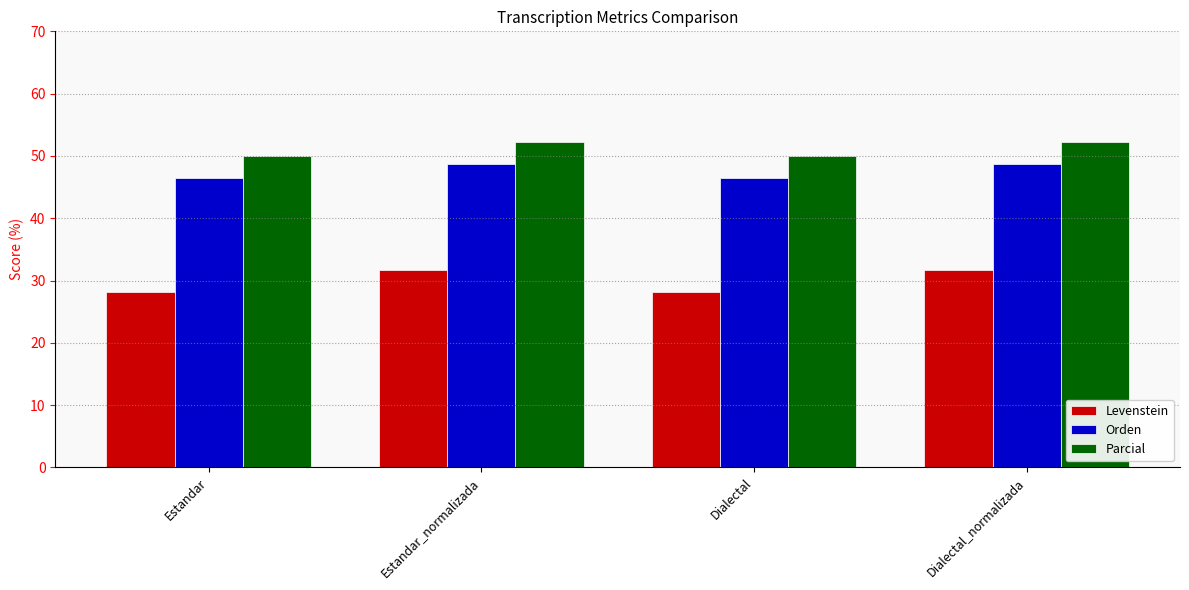

Where does the Orden series first go above 48?

Estandar_normalizada